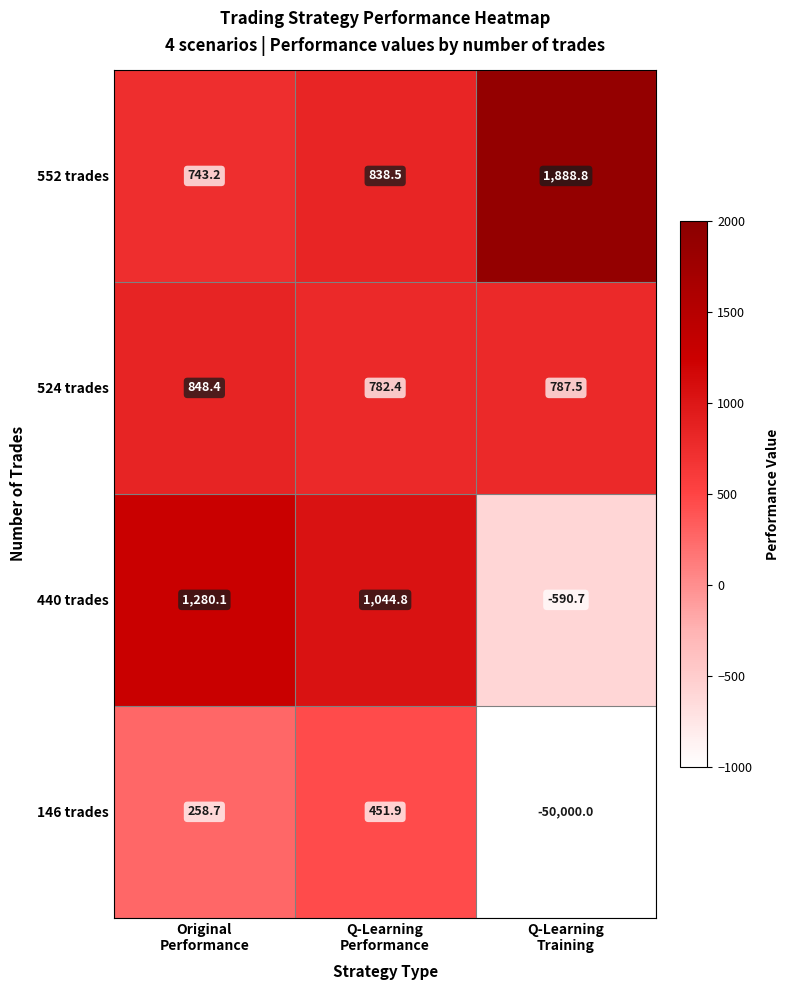

List the series in order of their peak value, lowest first.

146 trades, 524 trades, 440 trades, 552 trades